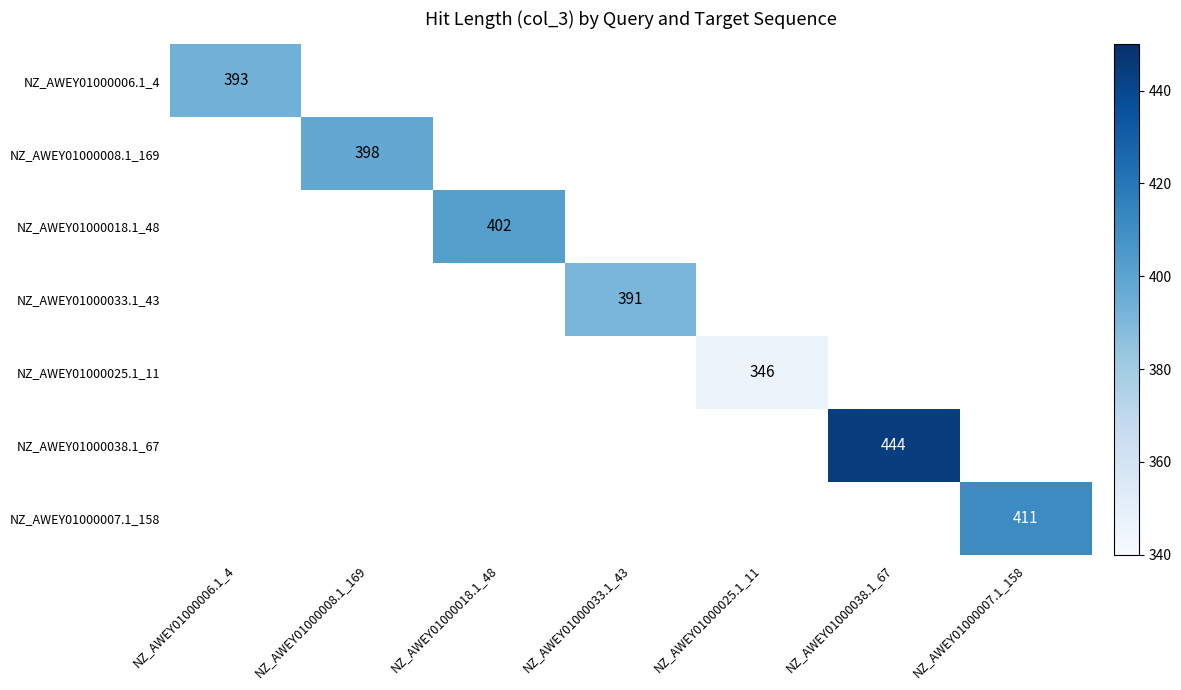

Count the number of categories in the chart.

7